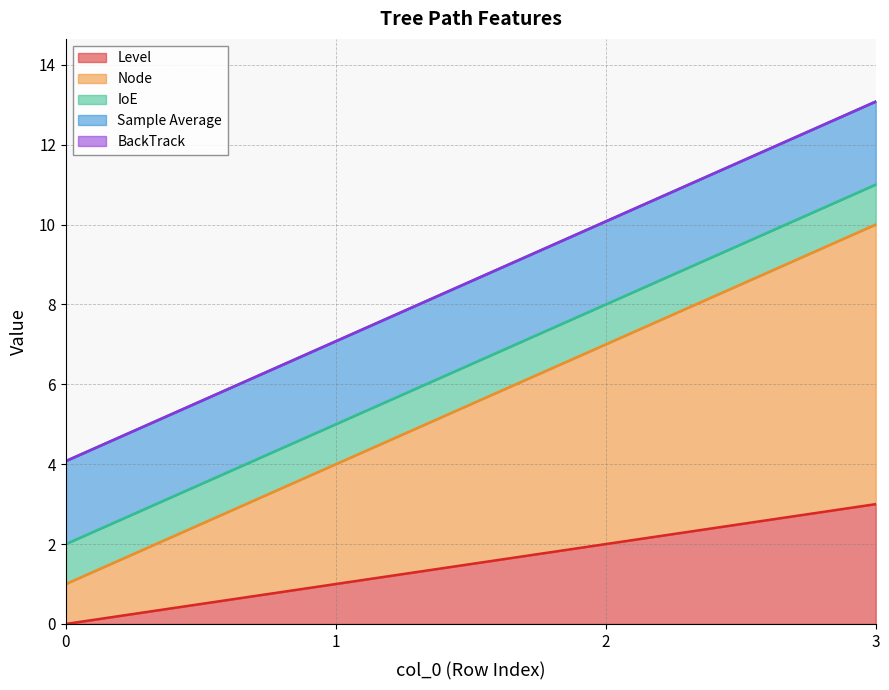

At which category is the sum across all series the highest?

3